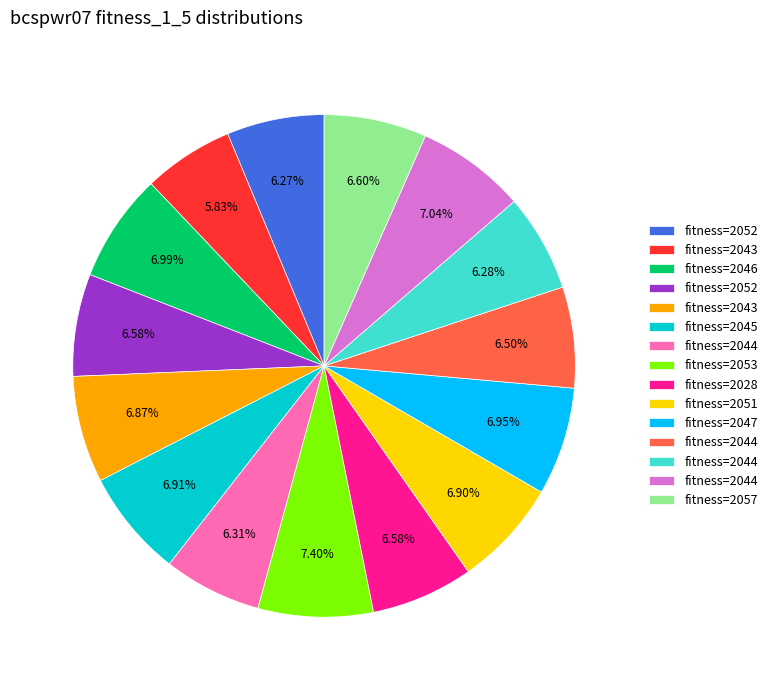

How many slices are in this pie chart?

15